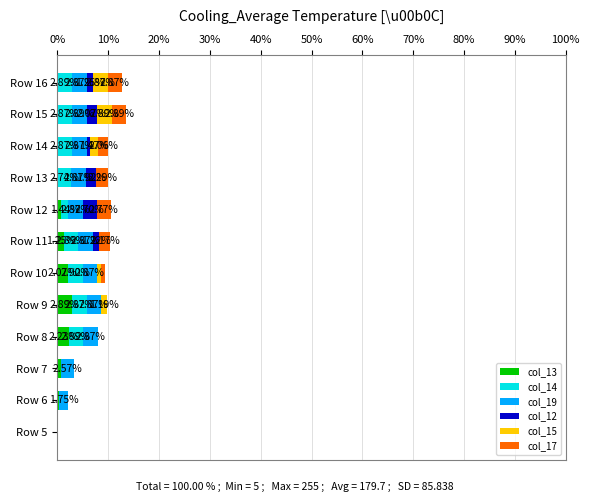

At which category is the sum across all series the highest?

Row 15